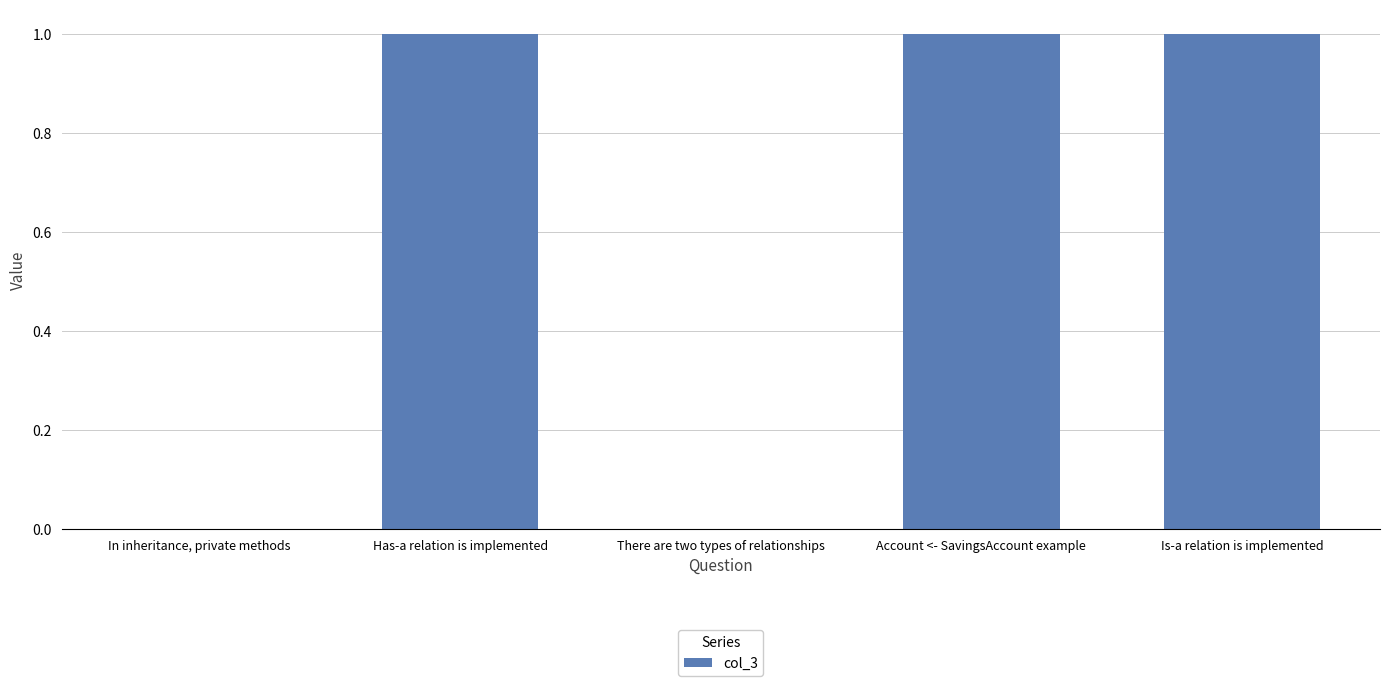

Which has a higher value, Is-a relation is implemented or There are two types of relationships?

Is-a relation is implemented